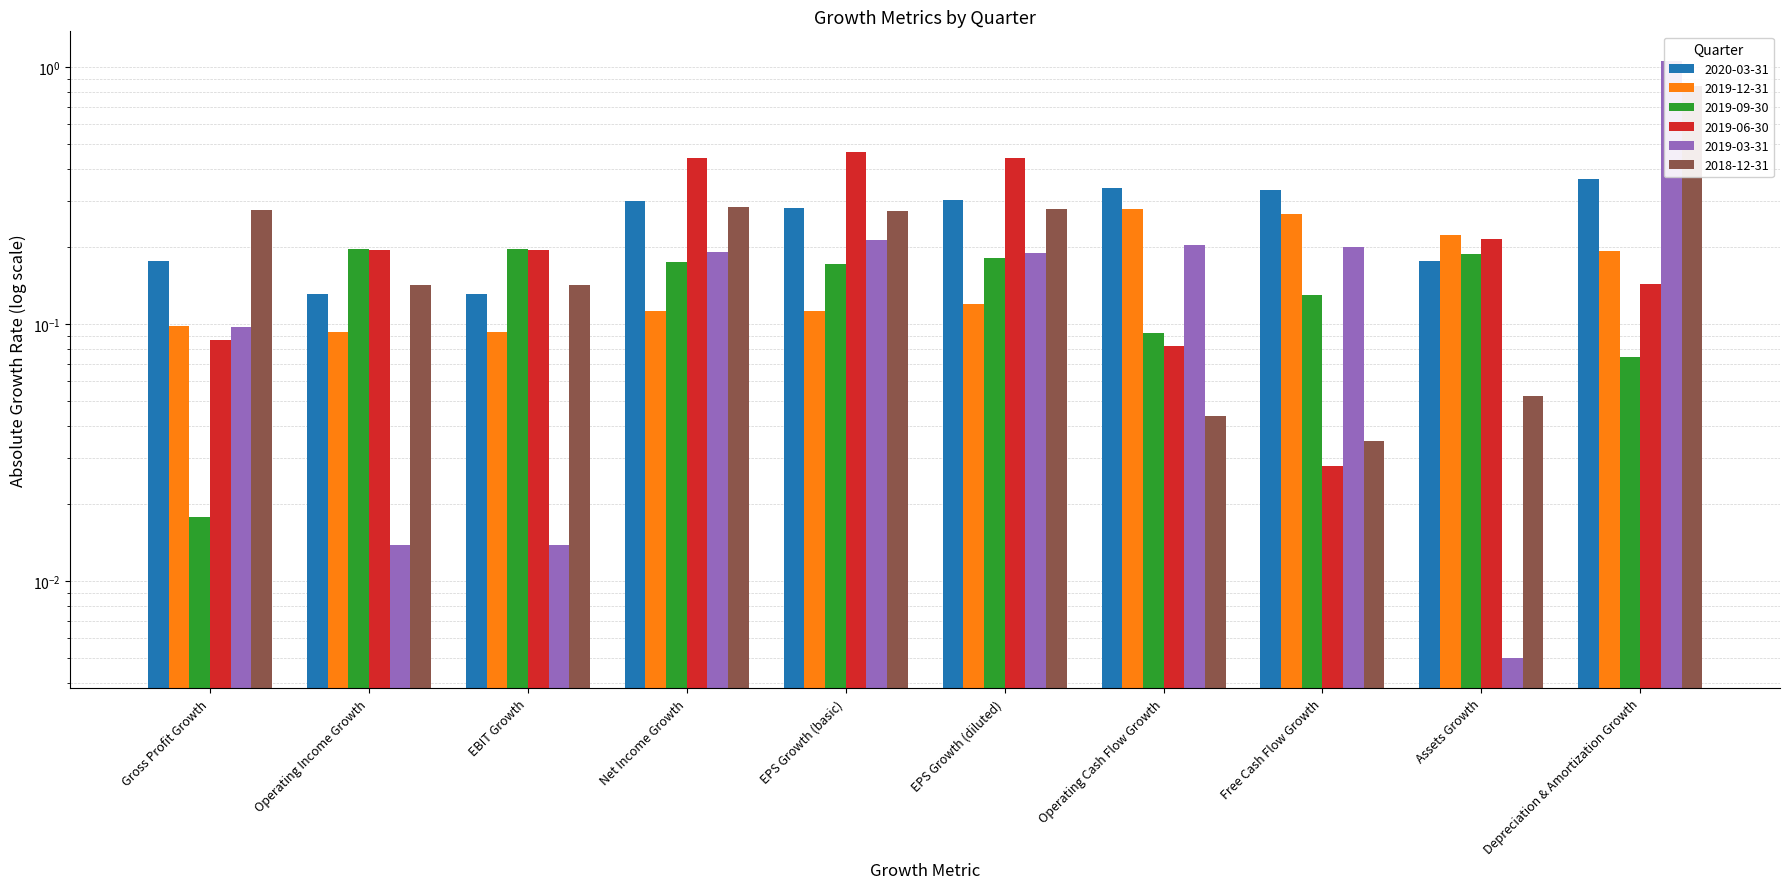

What is the label of the 1st bar from the left?

Gross Profit Growth